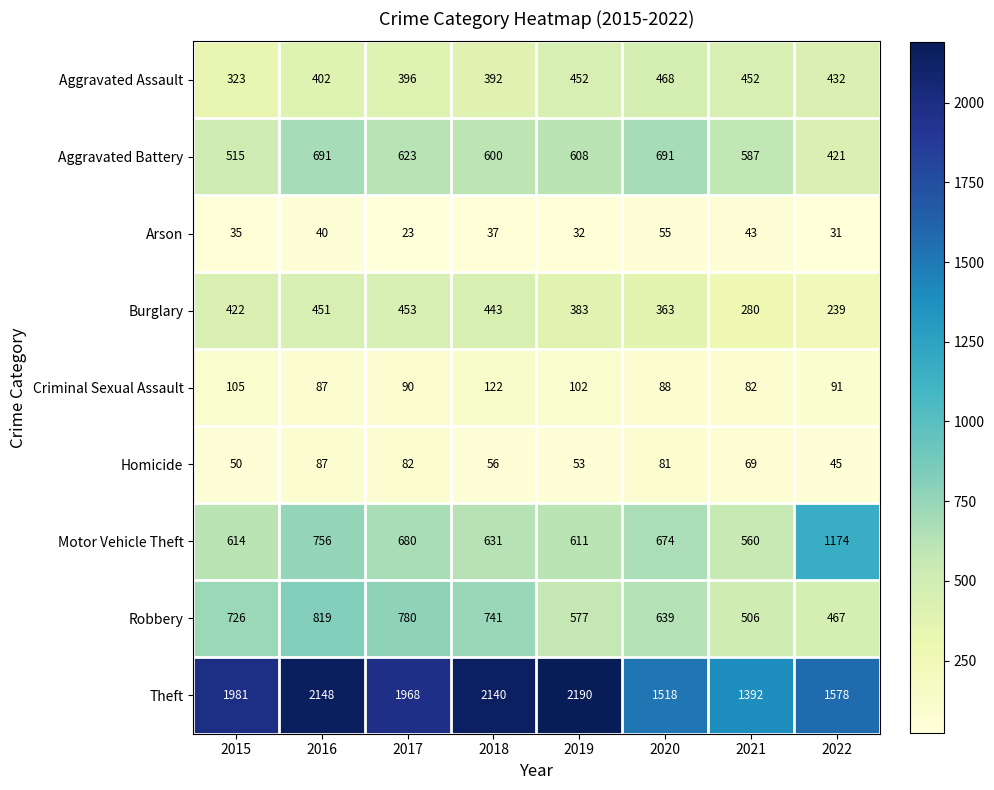

At which label is Motor Vehicle Theft closest to 867?

2016